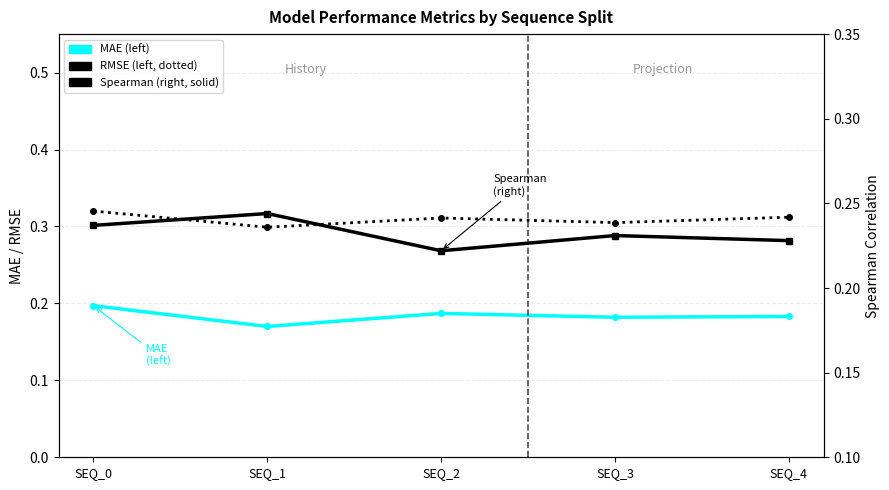

What is the value of the MAE (left) point at the 4th from the left?

0.2